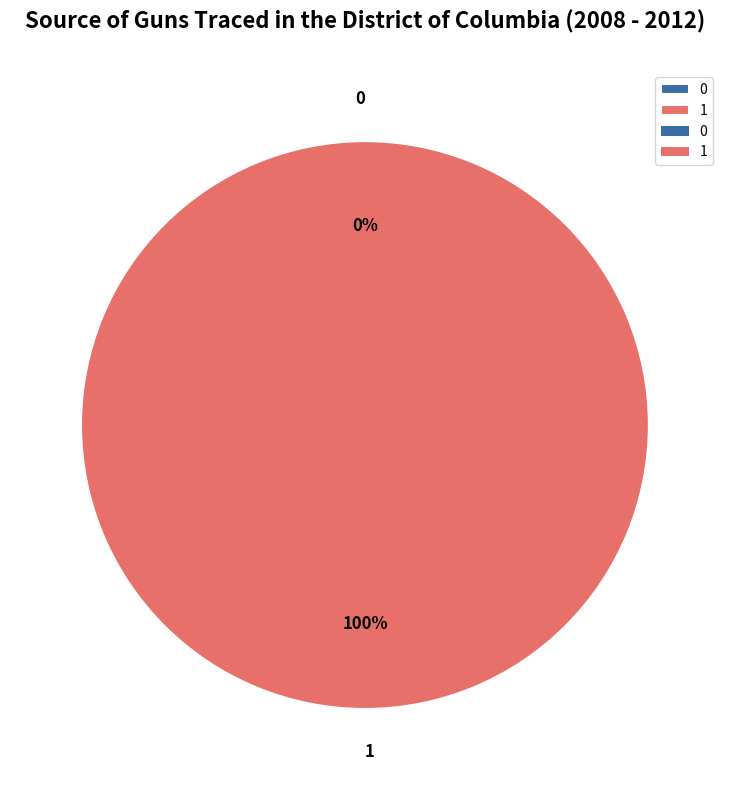

Rank the categories by value from highest to lowest.

1, 0